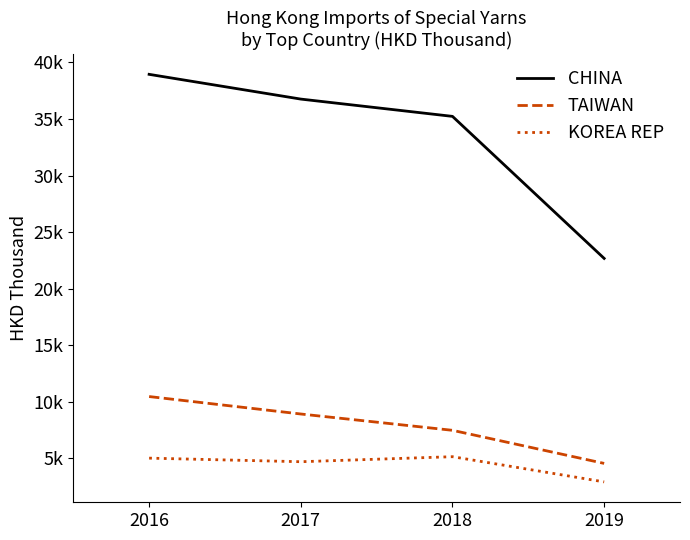

True or false: KOREA REP and TAIWAN intersect in this chart.

False